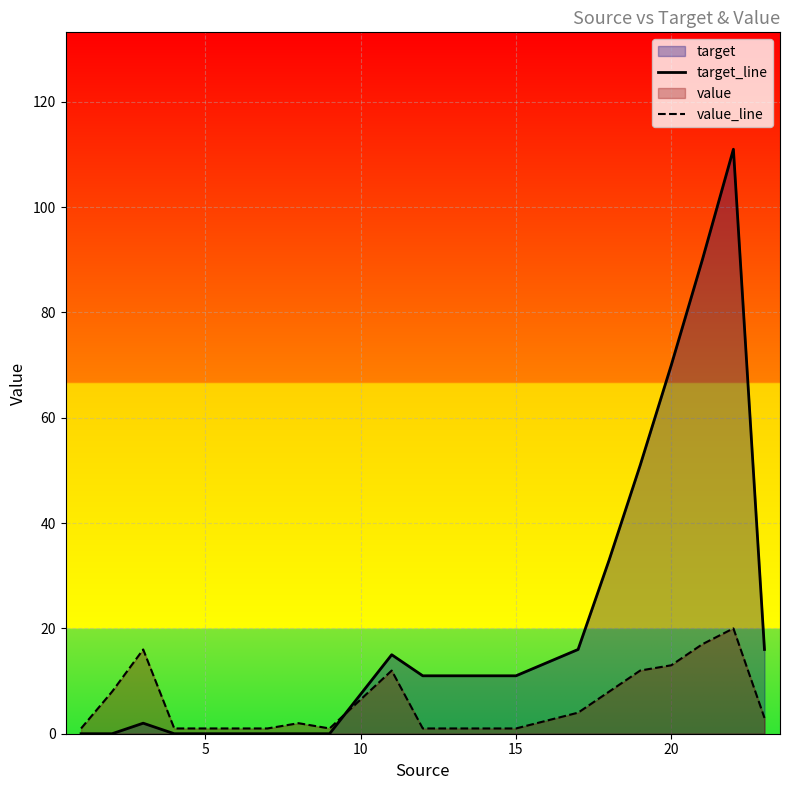

Which series has the widest spread of values?

target_line